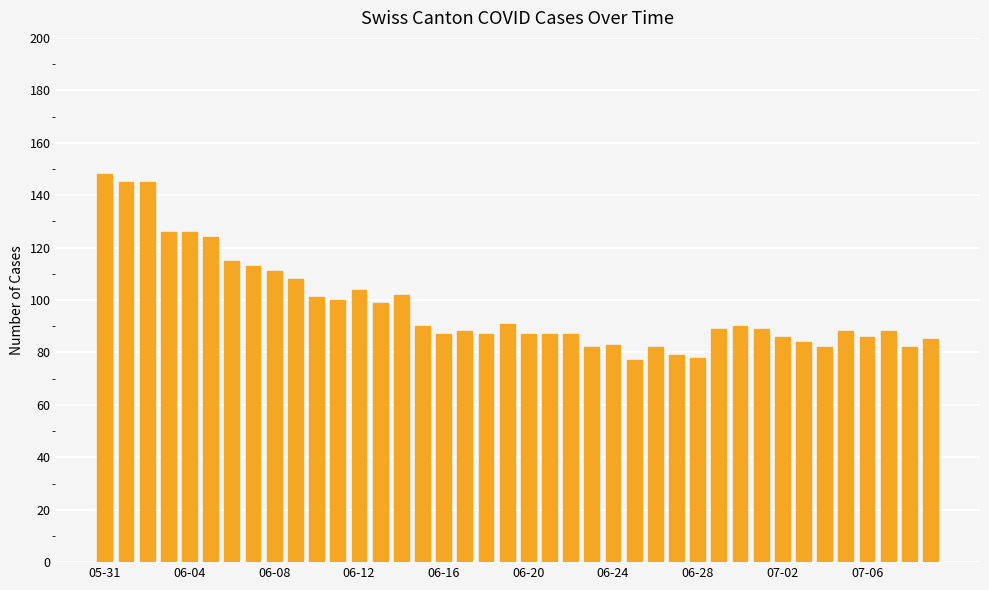

What is the value of the 20th bar from the left?

91